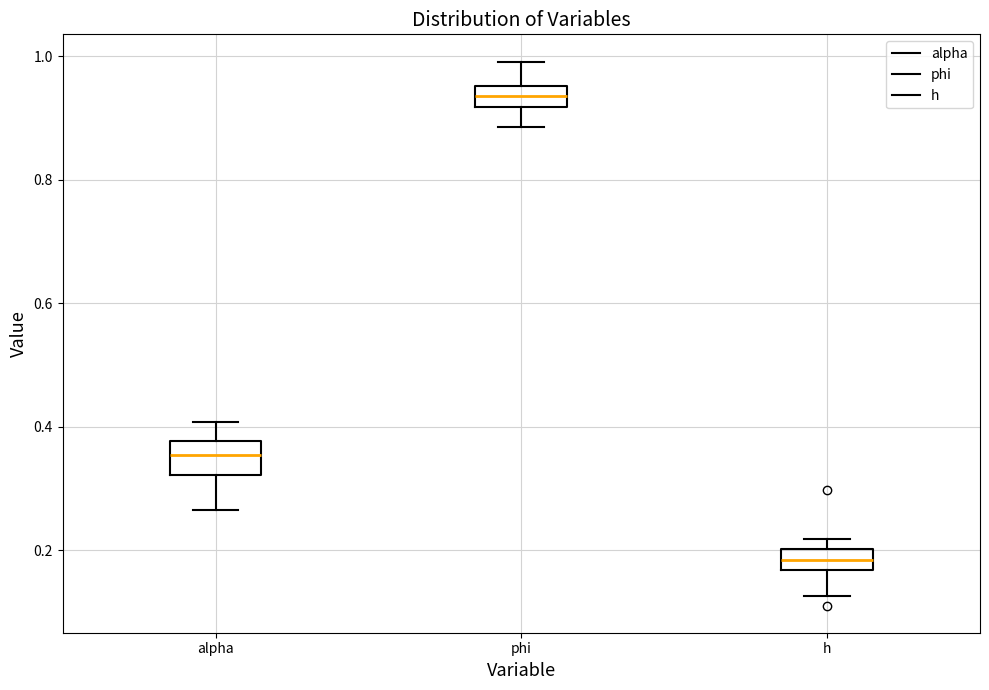

Which box has the lowest median line?

h